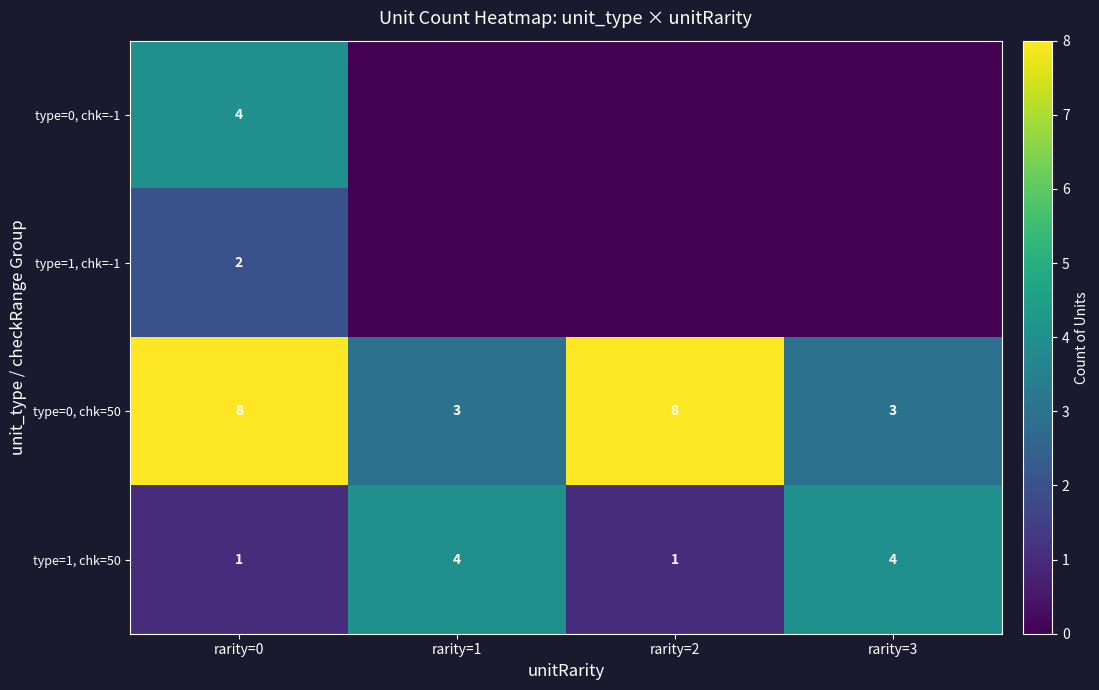

What is the sum of the type=0, chk=50 values at rarity=0 and rarity=1?

11